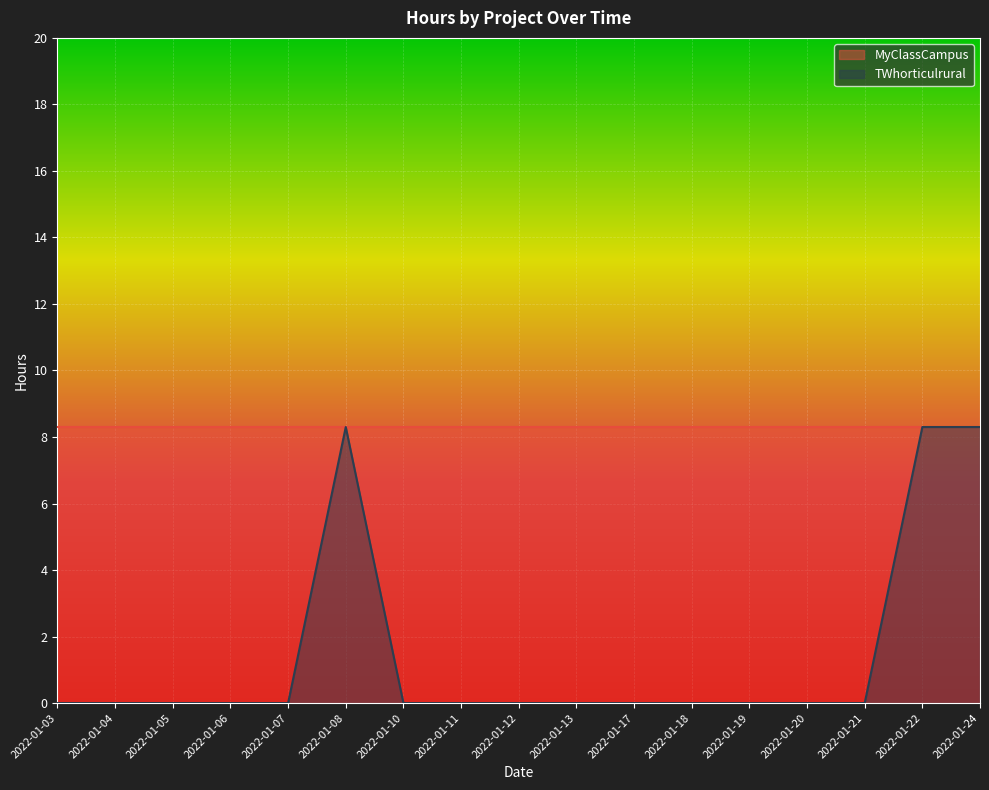

Rank the categories by value from lowest to highest.

2022-01-03, 2022-01-04, 2022-01-05, 2022-01-06, 2022-01-07, 2022-01-10, 2022-01-11, 2022-01-12, 2022-01-13, 2022-01-17, 2022-01-18, 2022-01-19, 2022-01-20, 2022-01-21, 2022-01-08, 2022-01-22, 2022-01-24